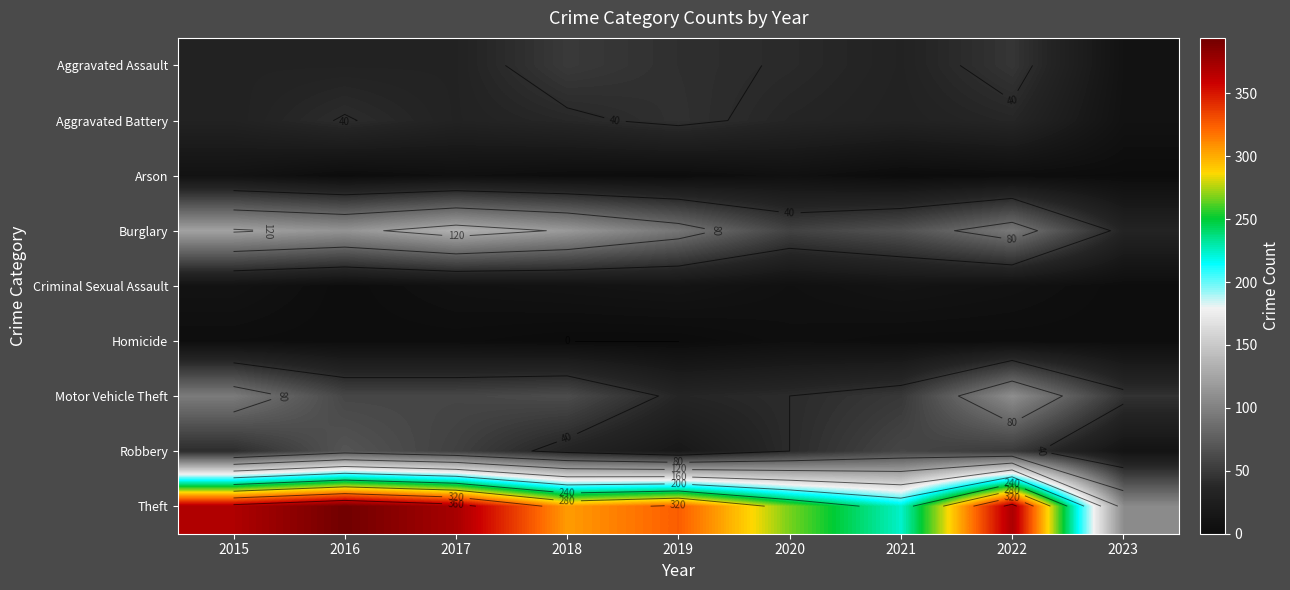

At 2023, list the series in order from largest to smallest.

Theft, Motor Vehicle Theft, Burglary, Robbery, Aggravated Assault, Aggravated Battery, Criminal Sexual Assault, Homicide, Arson